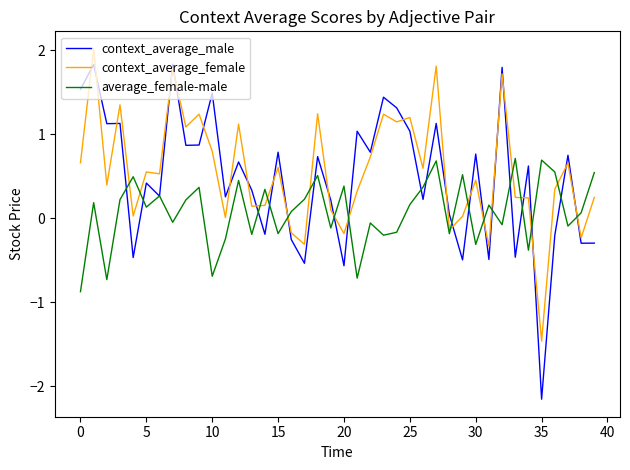

What is the greatest value displayed?

2.0